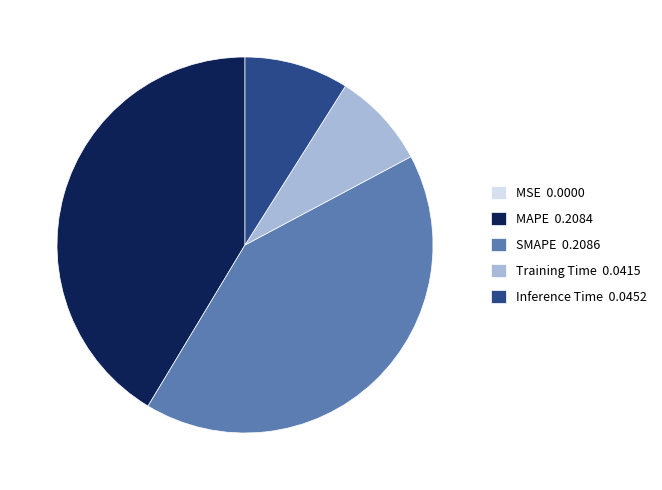

Between Inference Time 0.0452 and MAPE 0.2084, which is larger?

MAPE 0.2084